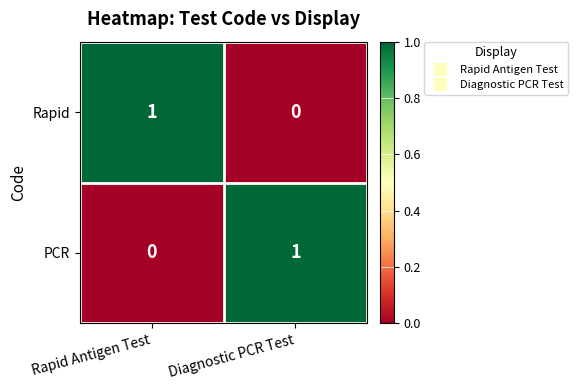

Count the number of categories in the chart.

2